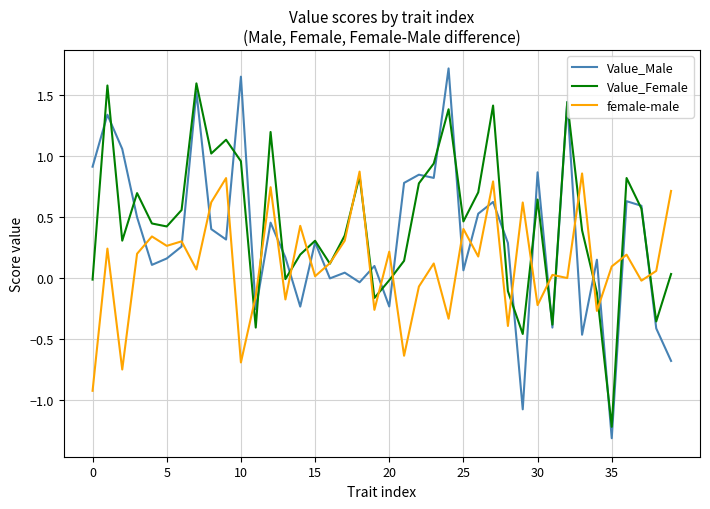

Which series ends up on top after the final intersection of female-male and Value_Male?

female-male